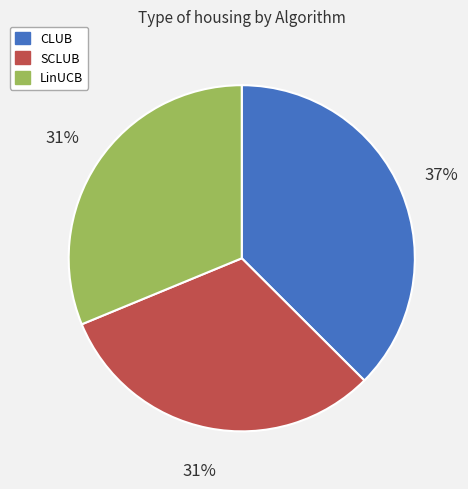

Combined, do LinUCB and CLUB account for over 50%?

Yes